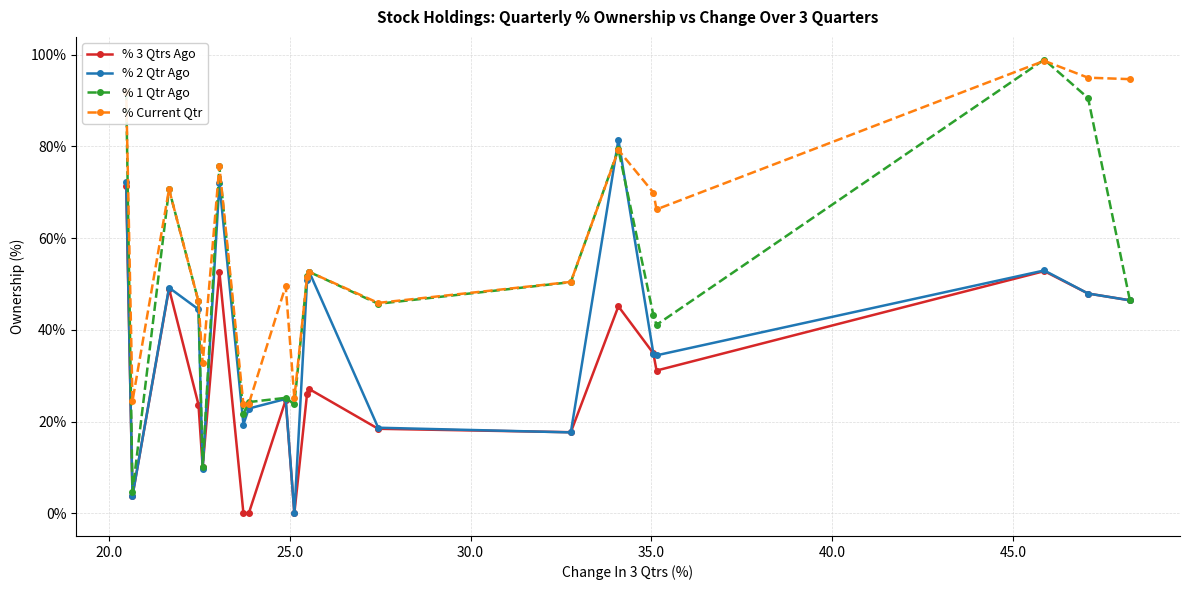

What is the lowest value of the % 1 Qtr Ago series?

4.6